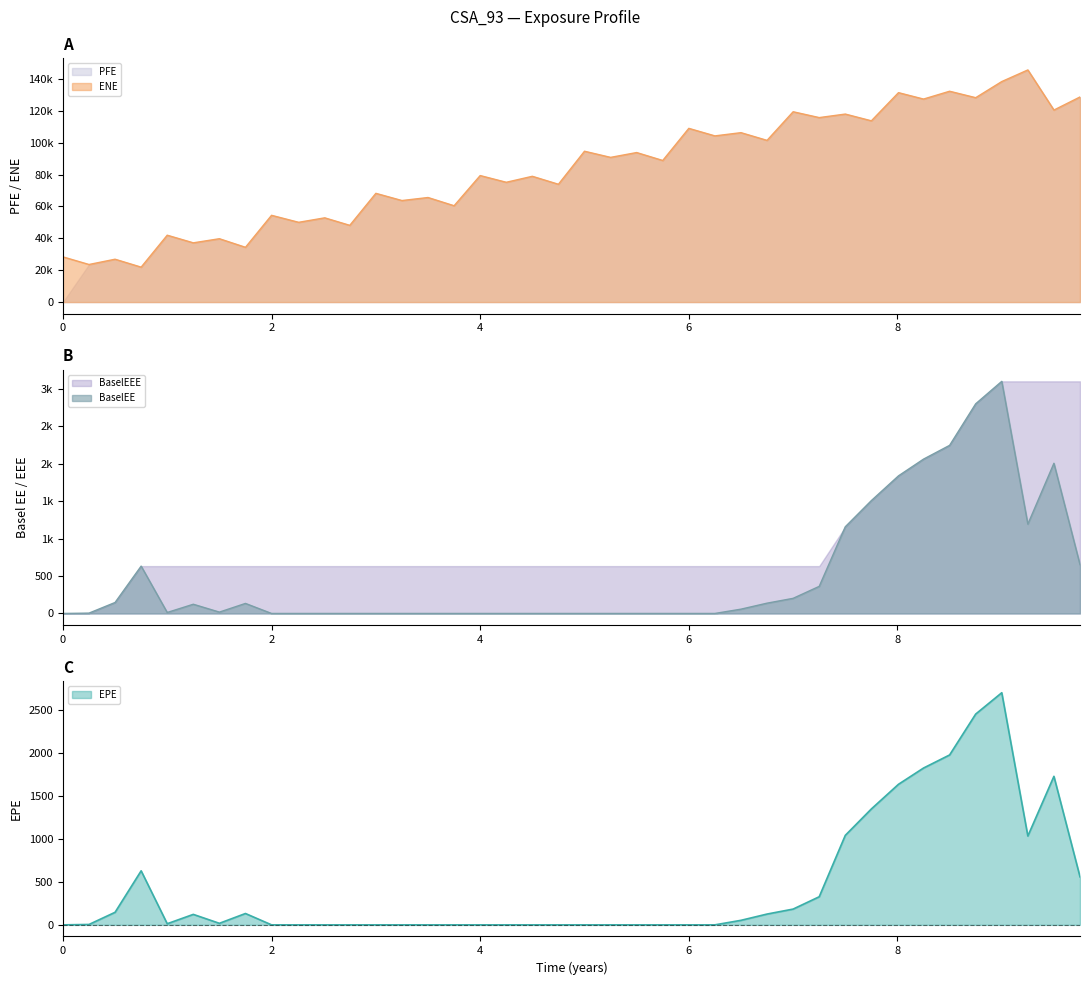

True or false: BaselEE and EPE intersect in this chart.

False